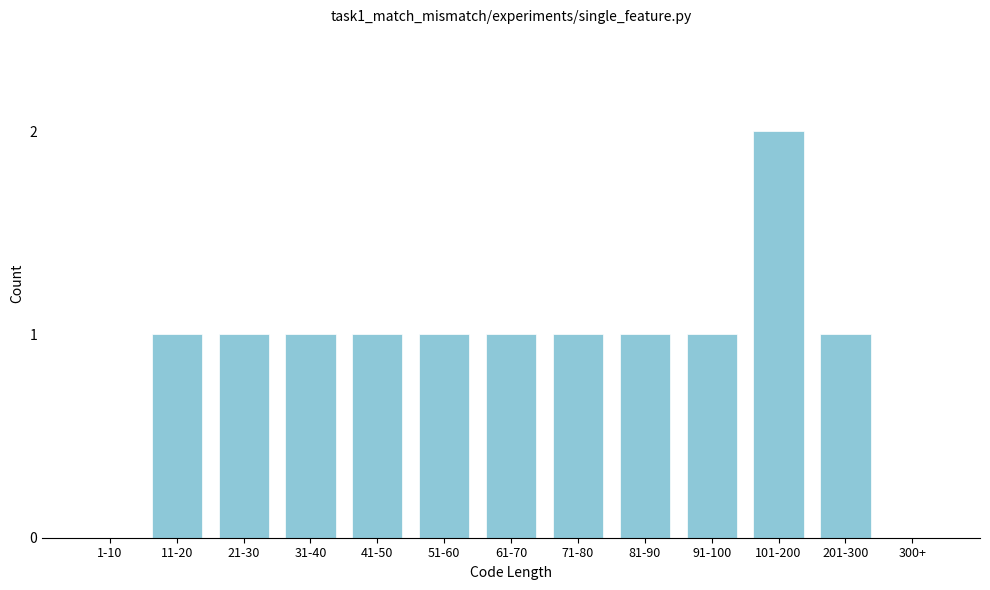

Reading left to right, extract all data points from this chart.

1-10=0	11-20=1	21-30=1	31-40=1	41-50=1	51-60=1	61-70=1	71-80=1	81-90=1	91-100=1	101-200=2	201-300=1	300+=0